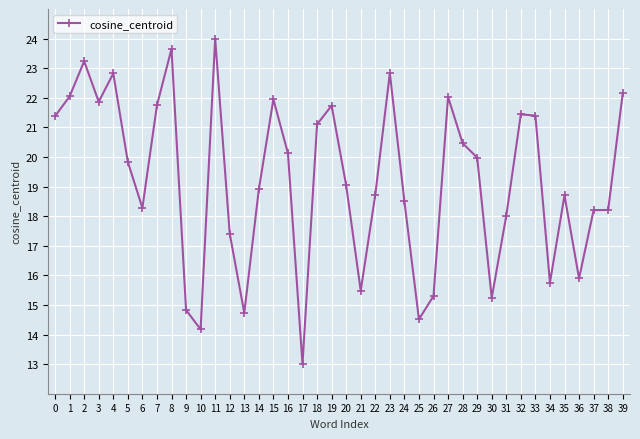

Reading left to right, list all the values displayed in this chart.

0=21.4	1=22.0	2=23.2	3=21.9	4=22.8	5=19.8	6=18.3	7=21.7	8=23.6	9=14.8	10=14.2	11=24.0	12=17.4	13=14.7	14=18.9	15=21.9	16=20.1	17=13.0	18=21.1	19=21.7	20=19.0	21=15.5	22=18.7	23=22.8	24=18.5	25=14.5	26=15.3	27=22.0	28=20.5	29=20.0	30=15.2	31=18.0	32=21.4	33=21.4	34=15.8	35=18.7	36=15.9	37=18.2	38=18.2	39=22.1